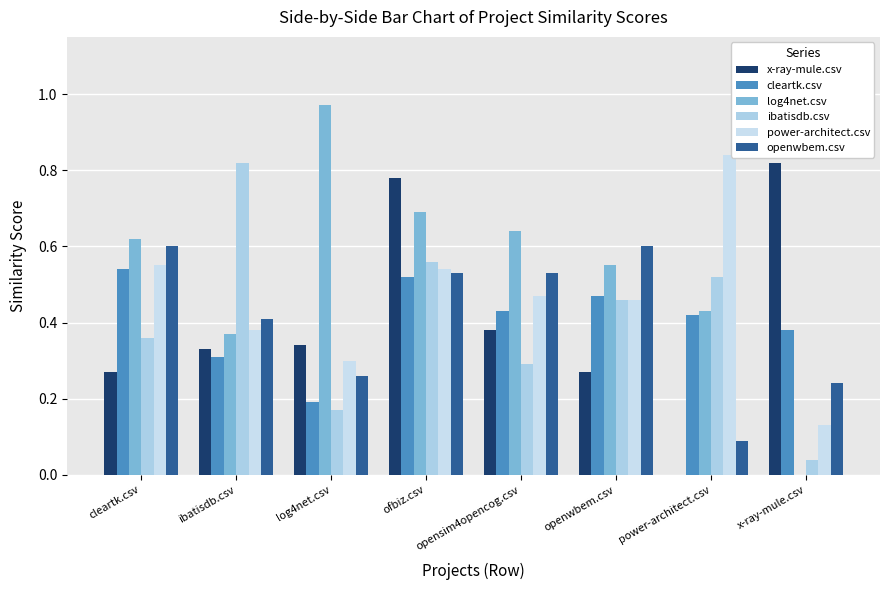

True or false: log4net.csv has a value of 0.7 at ofbiz.csv.

True